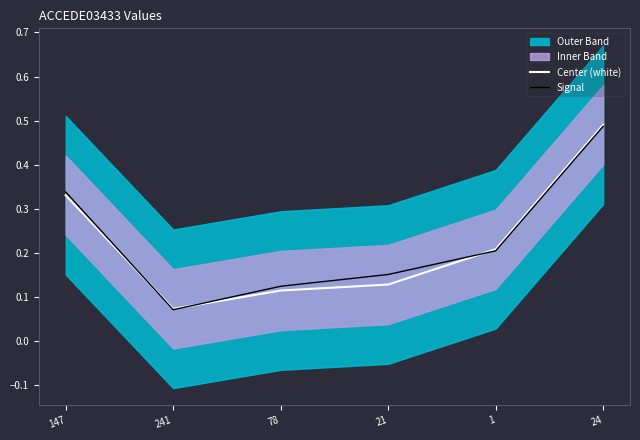

What is the total value across all series at 21?

0.3